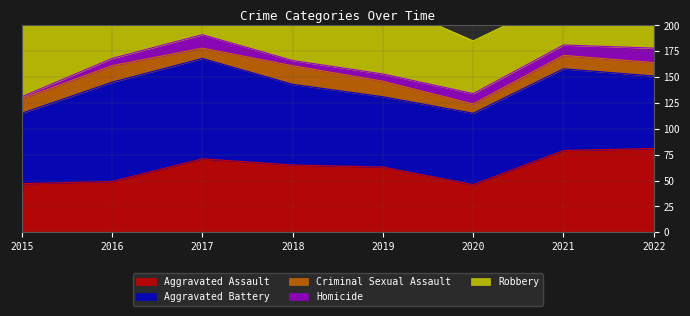

What is the average value of the Aggravated Battery series?

78